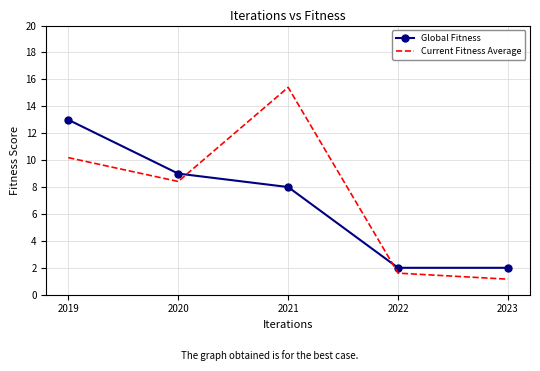

What is the total value across all series at 2020?

17.4